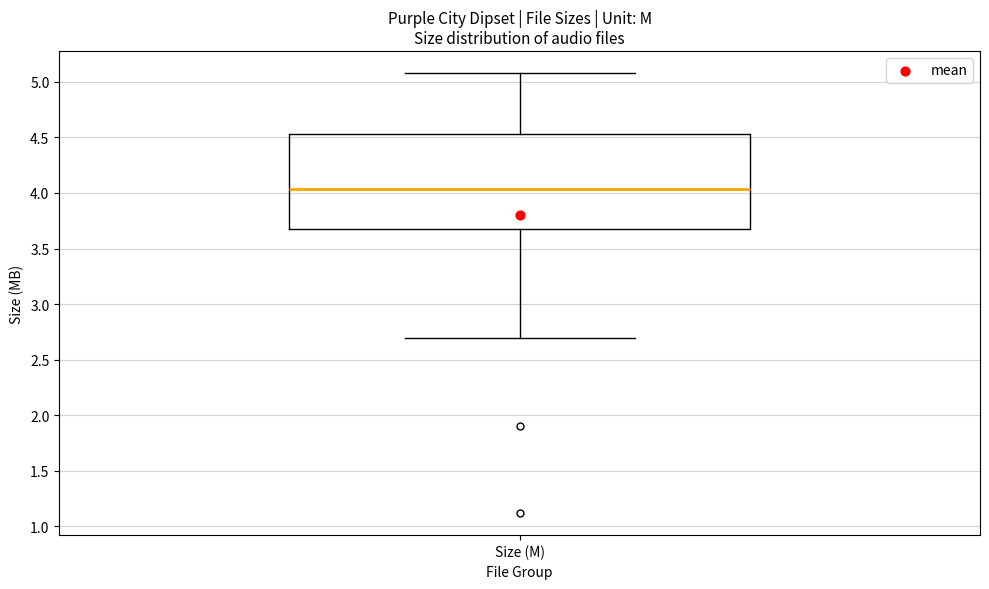

Read this box plot against the y-axis: the position of the median line, the range covered by the box, and the ends of both whiskers. The values are not printed on the chart, so give them approximately, as read against the axis.

median 4.05, box 3.70 to 4.55, whiskers 2.70 to 5.10